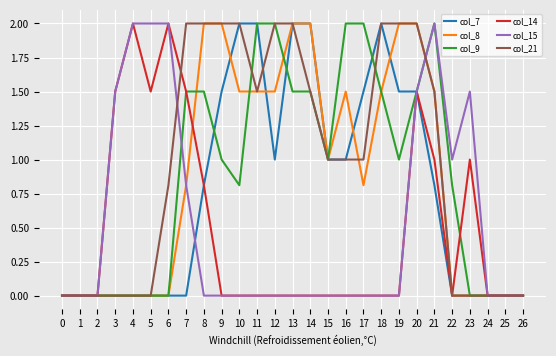

What is the sum of the col_8 values at 19 and 6?

2.0